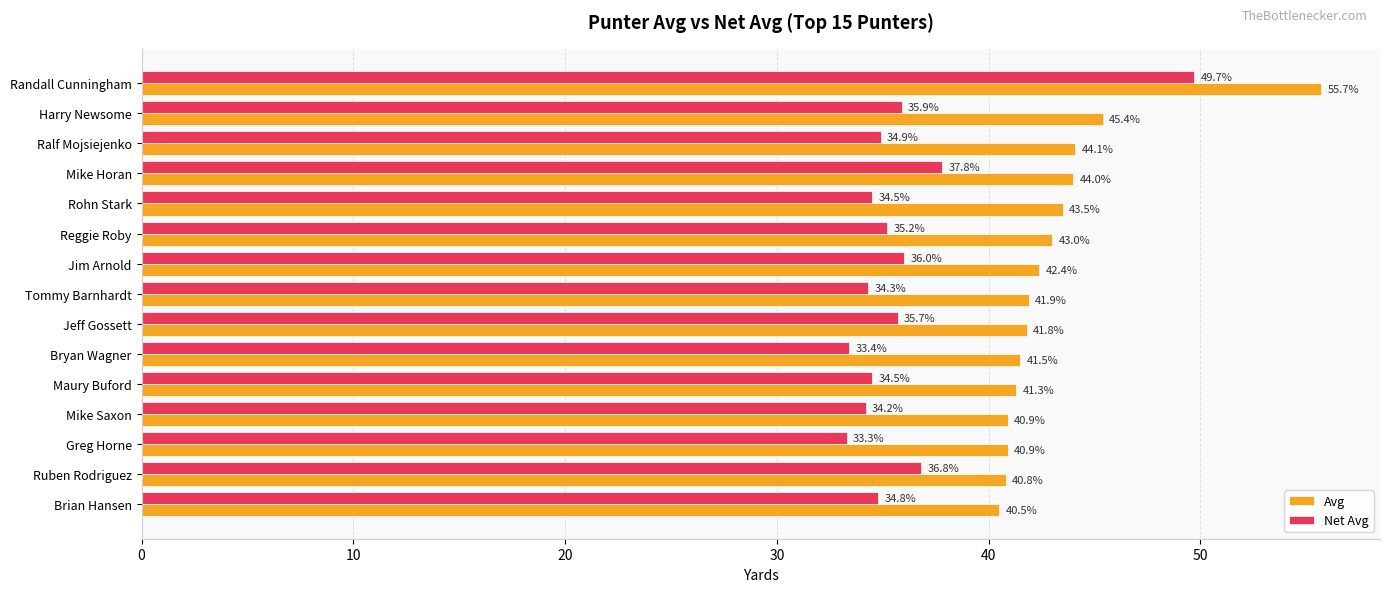

Is it true that Net Avg equals 15.2 at Ralf Mojsiejenko?

False